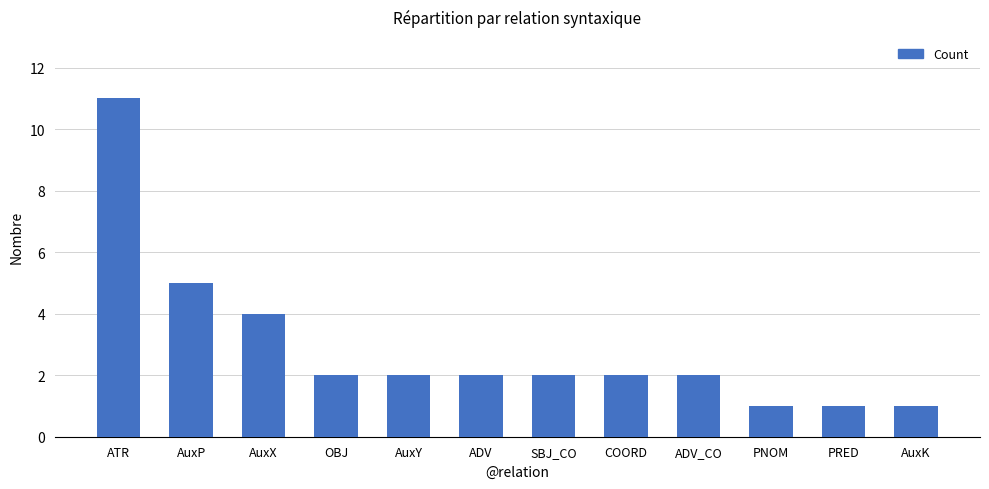

What is the sum of all values?

35